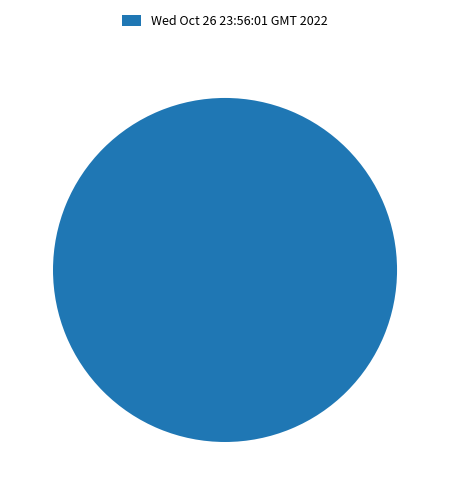

Is it true that Wed Oct 26 23:56:01 GMT 2022 is 100% of the pie?

True